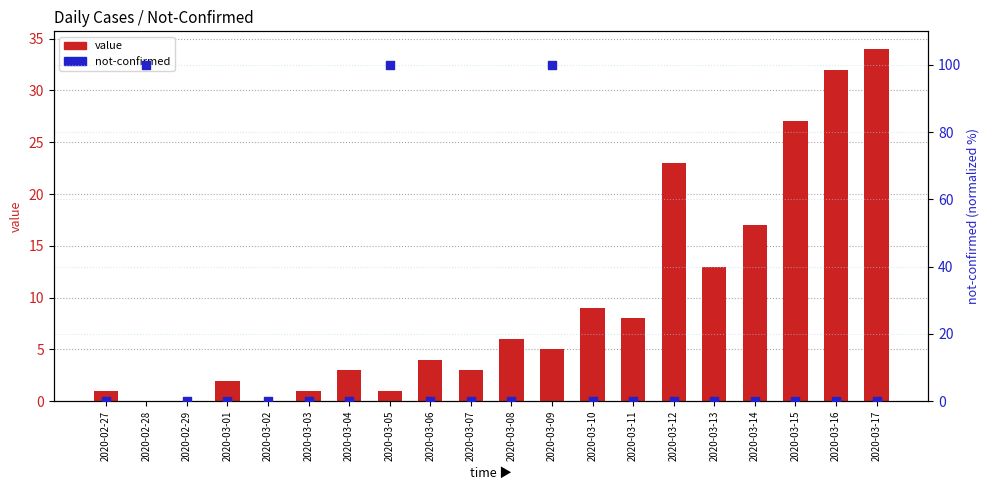

What are all the series names shown in the legend?

value, not-confirmed